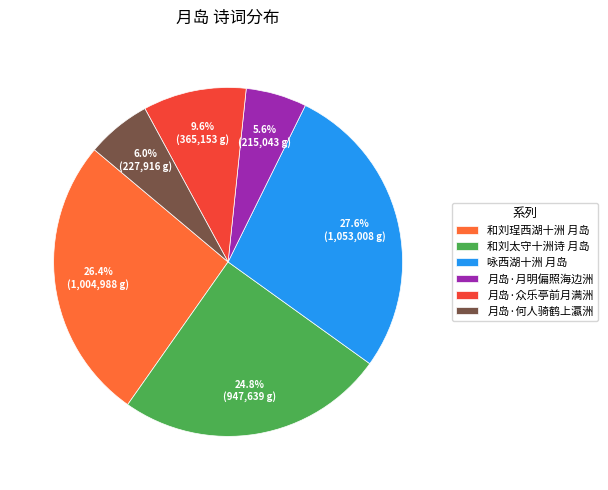

Between 咏西湖十洲 月岛 and 和刘珵西湖十洲 月岛, which is larger?

咏西湖十洲 月岛